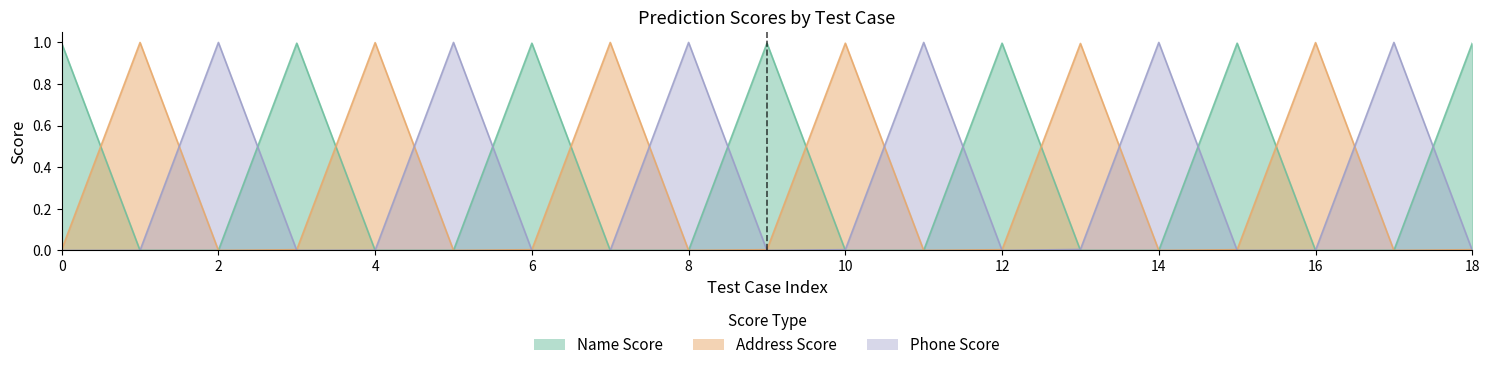

What is the maximum value for Phone Score?

1.0